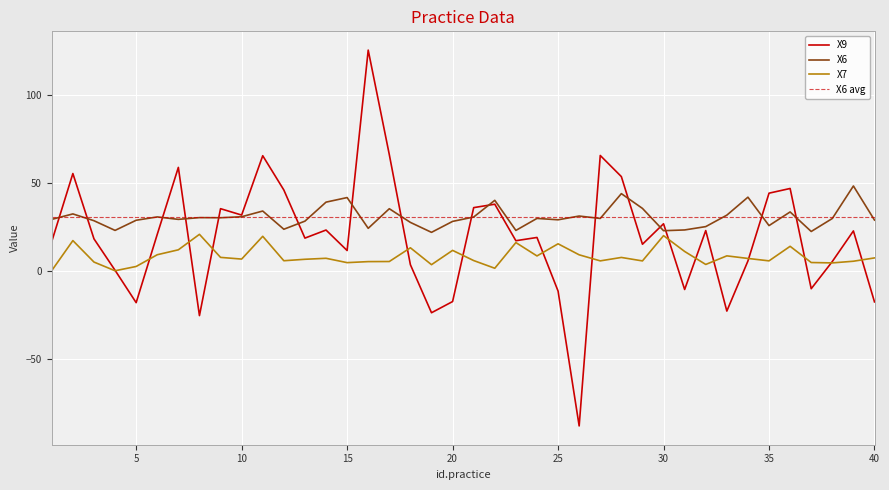

At which label does X6 first exceed 29?

1